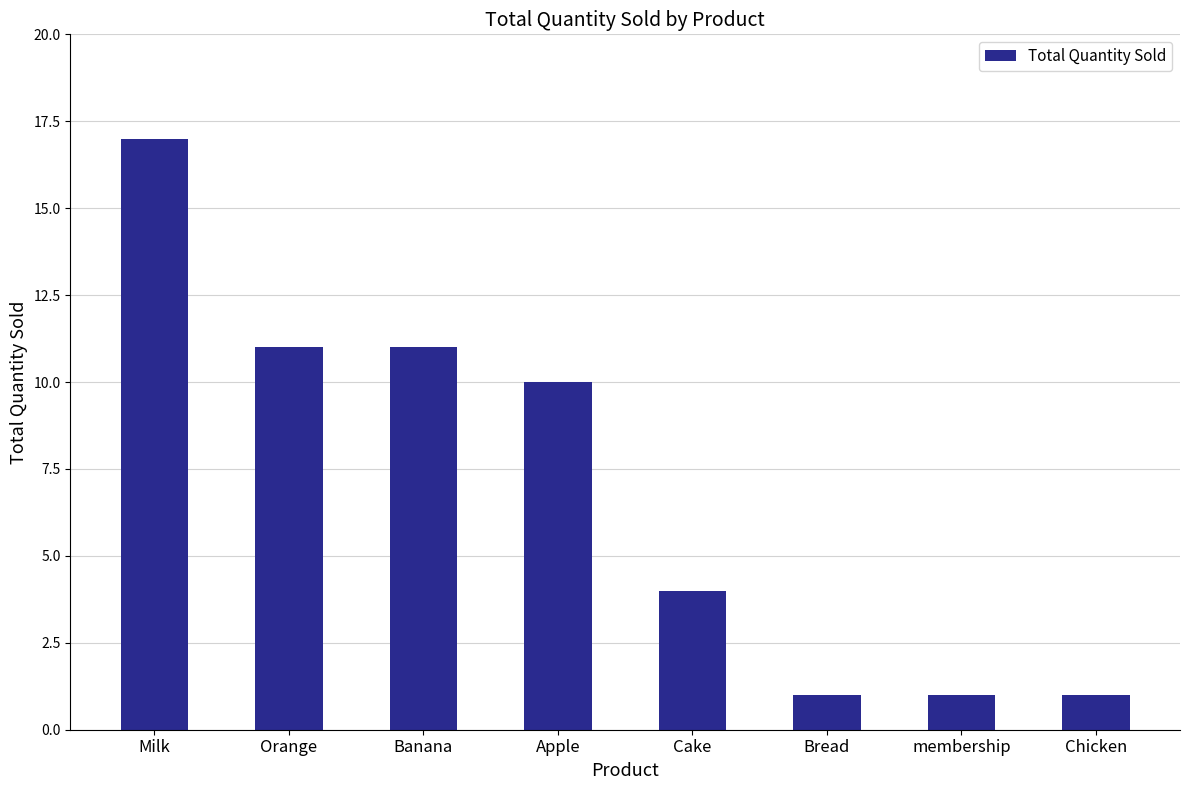

How many bars are there in total?

8